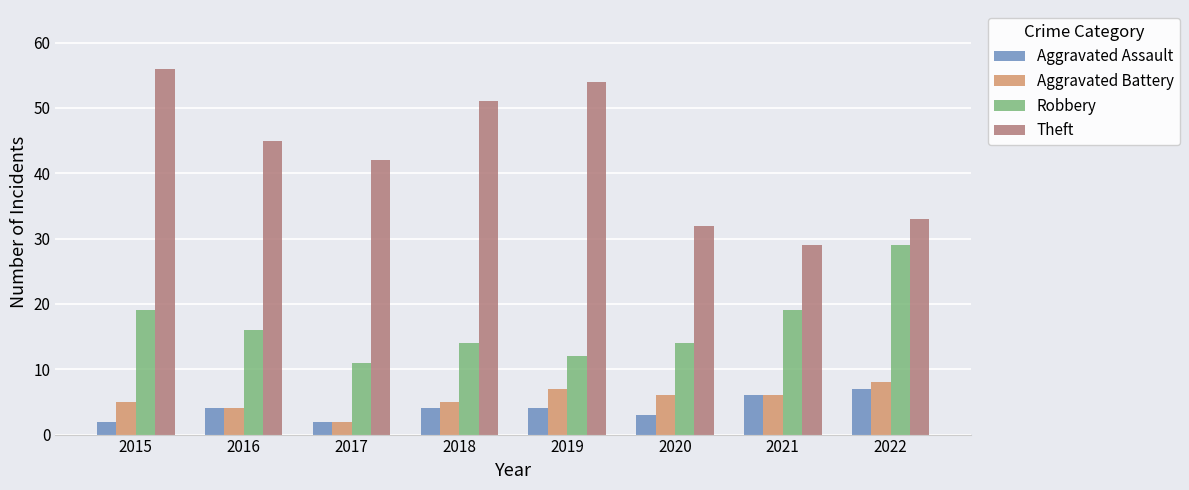

What value does the Aggravated Assault series have at 2022?

7